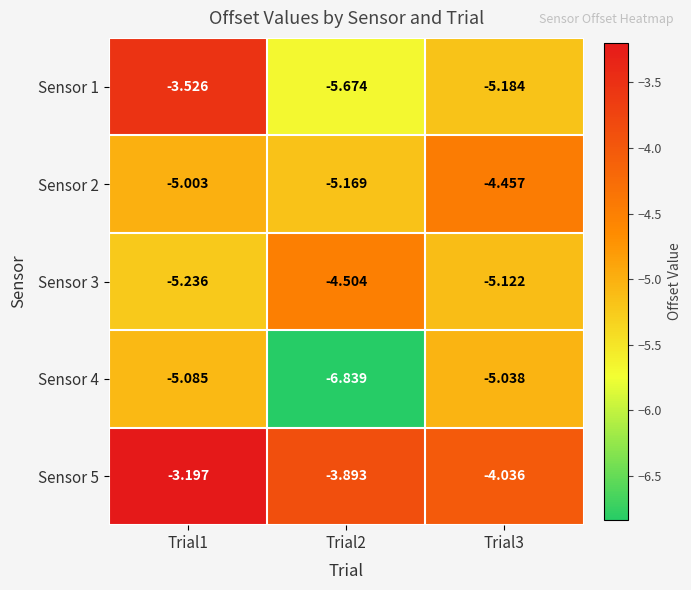

Is the value of Sensor 2 at Trial2 greater than the value of Sensor 1 at Trial1?

No